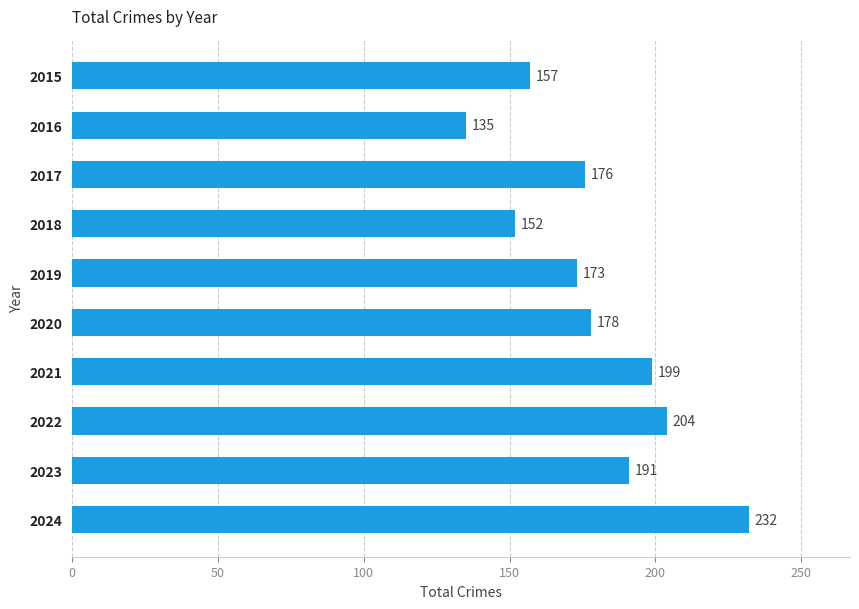

What is the difference between the second highest and second lowest values?

52